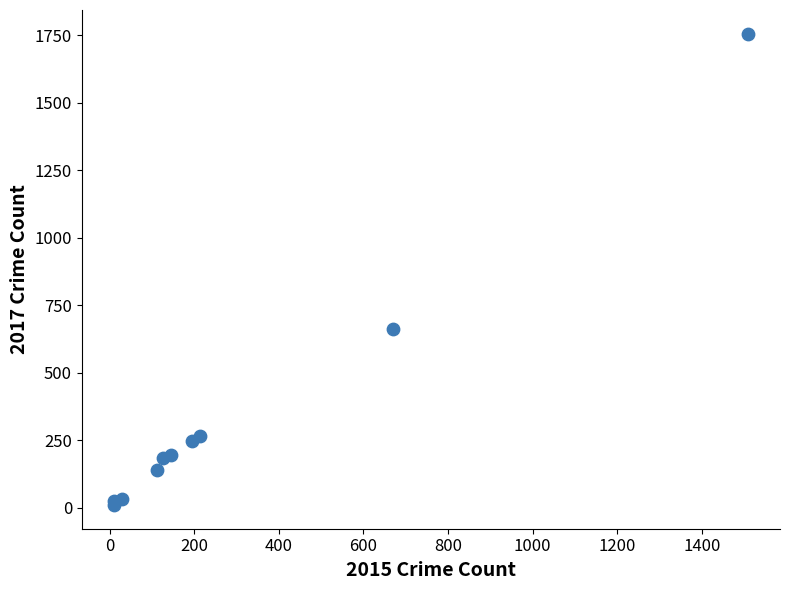

What Y value in the scatter plot is closest to 883?

663